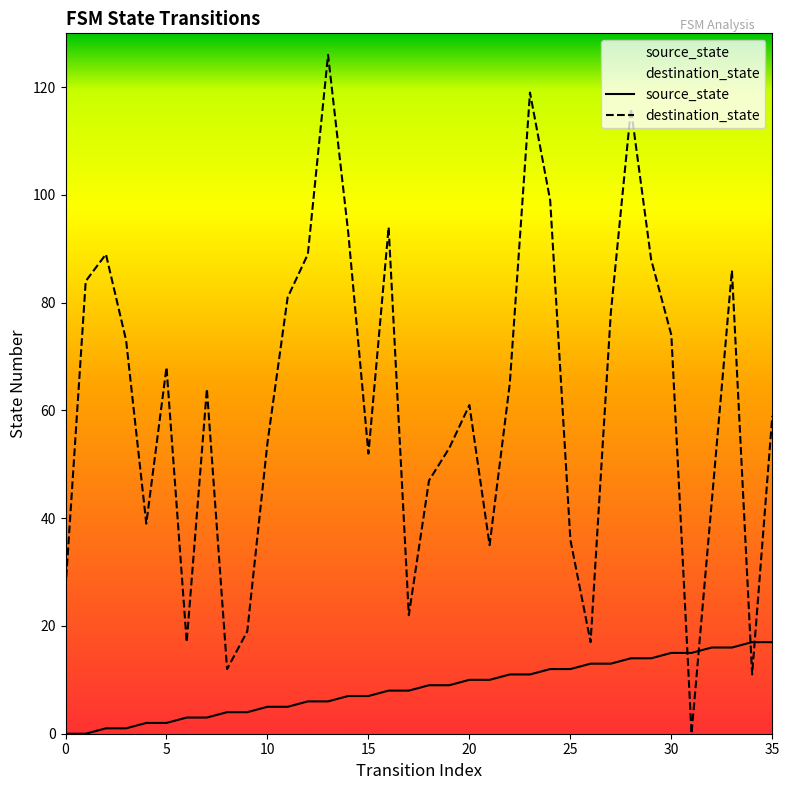

True or false: destination_state and source_state intersect in this chart.

True